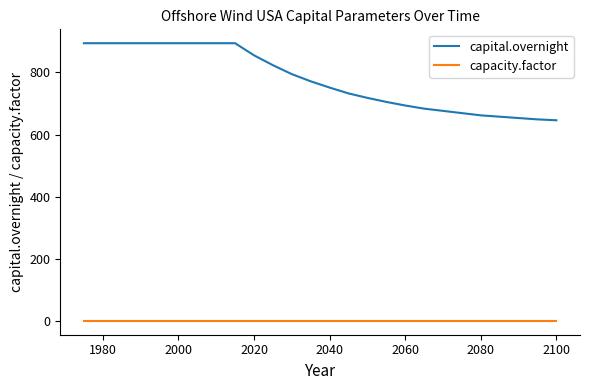

What is the maximum value shown in the chart?

894.0